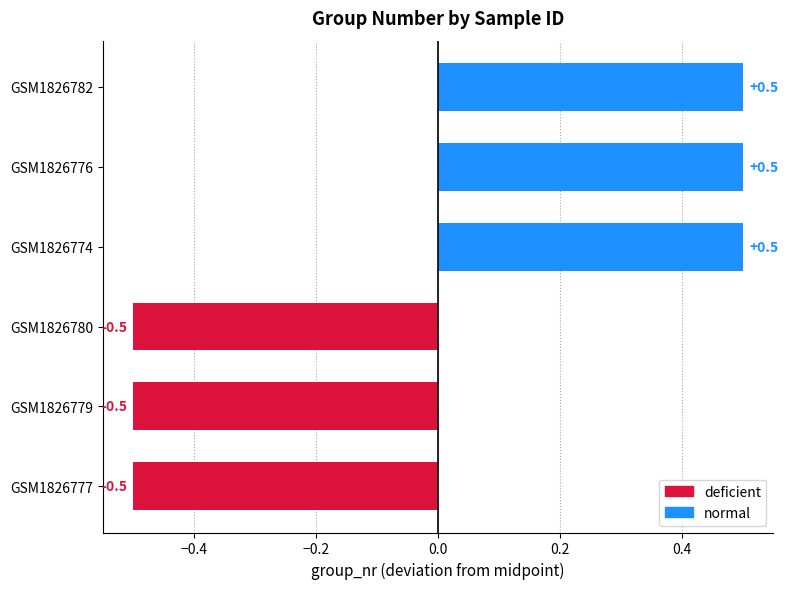

Rank the categories by value from lowest to highest.

GSM1826777, GSM1826779, GSM1826780, GSM1826774, GSM1826776, GSM1826782